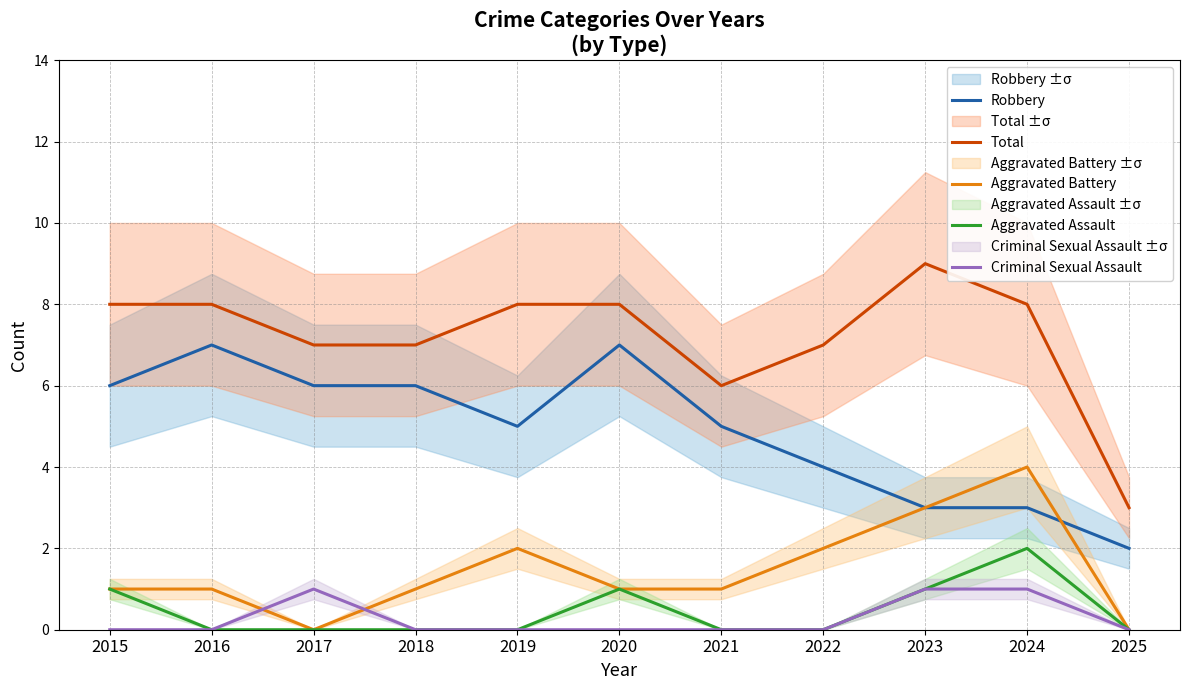

Does the chart display data point markers on the line(s)?

No